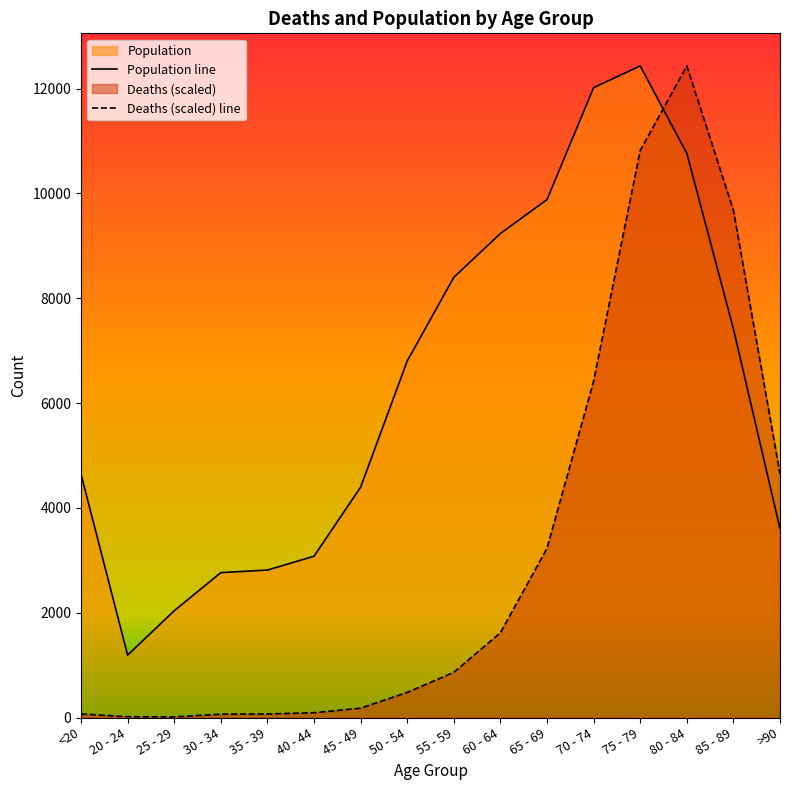

Which series has the widest spread of values?

Deaths (scaled) line